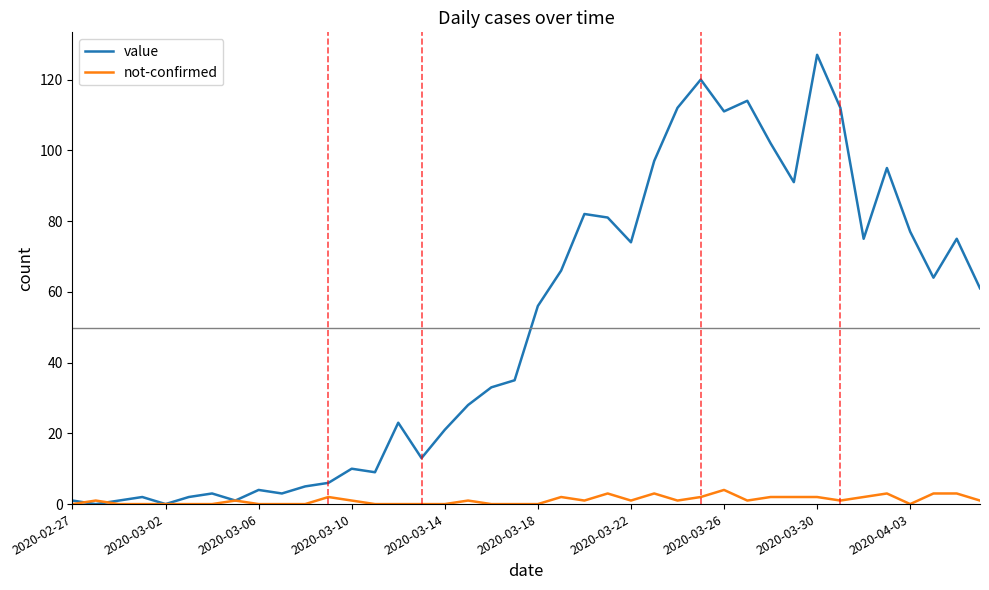

Which series has the largest range (max minus min)?

value